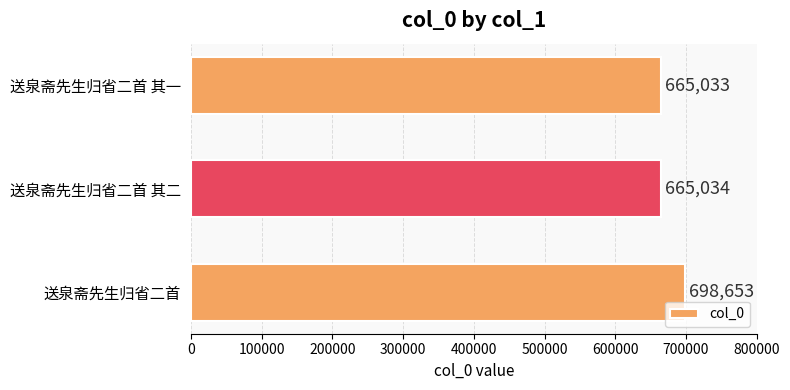

Are the bars grouped side by side (vs. stacked)?

No